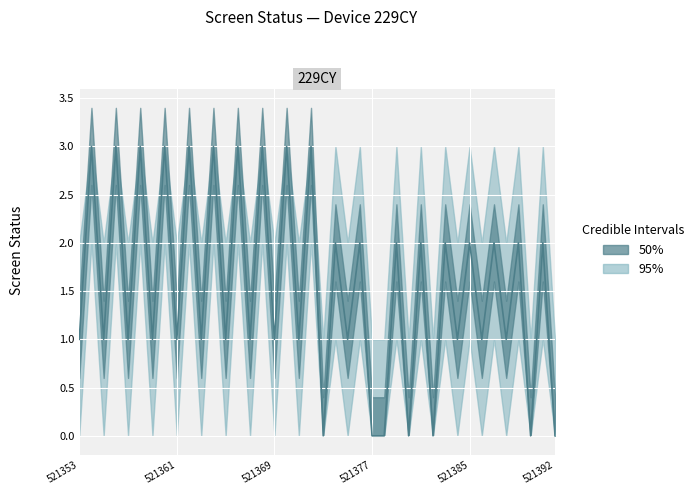

Which label corresponds to the smallest value in the chart?

521373